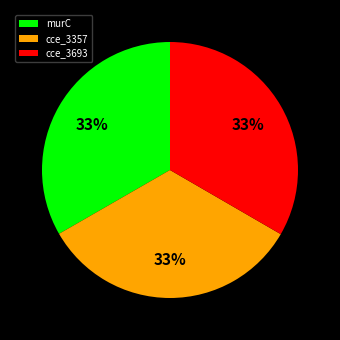

To the nearest percent, what percentage of the pie is cce_3357?

33%